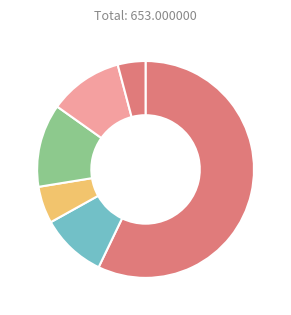

Count the number of slices in the pie.

6